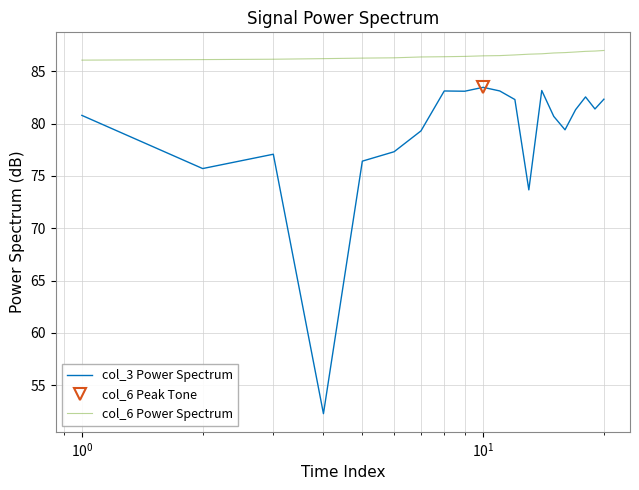

True or false: col_3 Power Spectrum and col_6 Power Spectrum intersect in this chart.

False